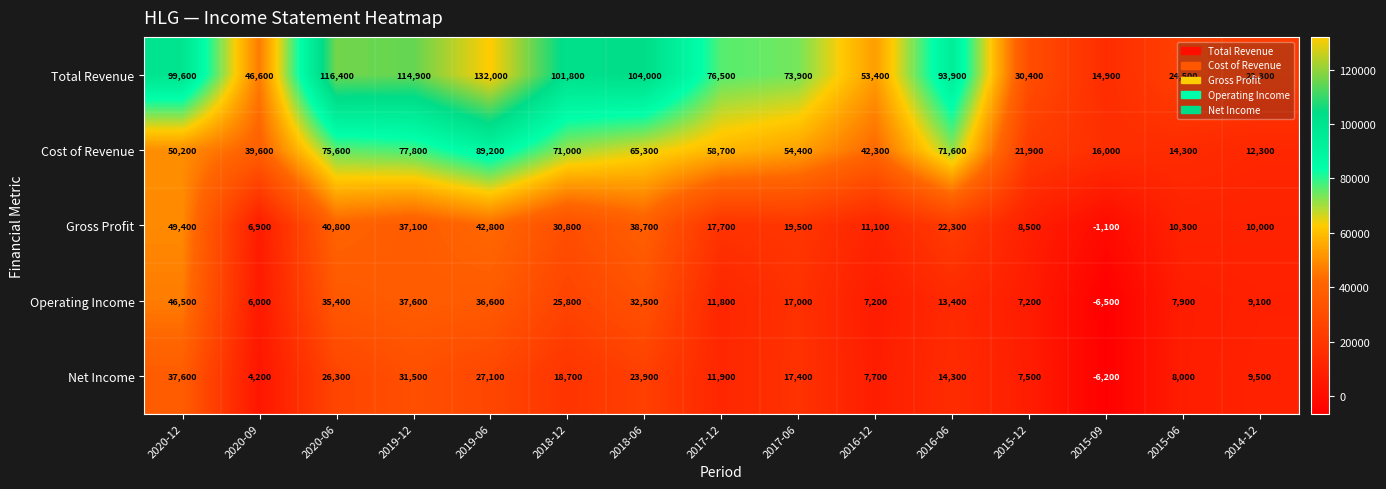

Which label corresponds to the largest value in the chart?

2019-06